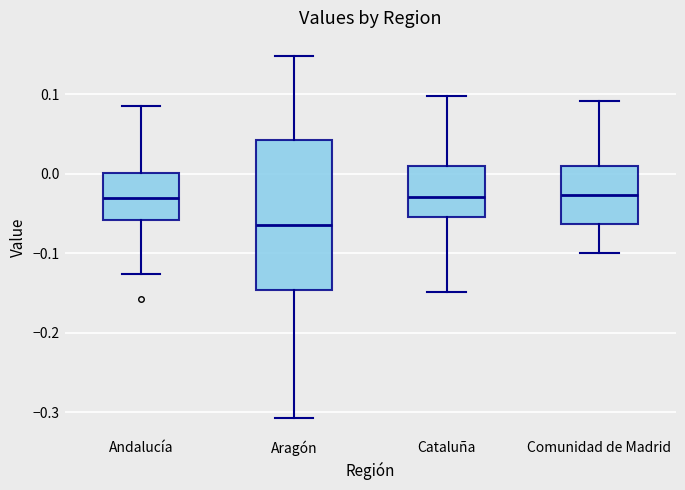

Comparing the boxes themselves (not the whiskers), which one is the tallest?

Aragón